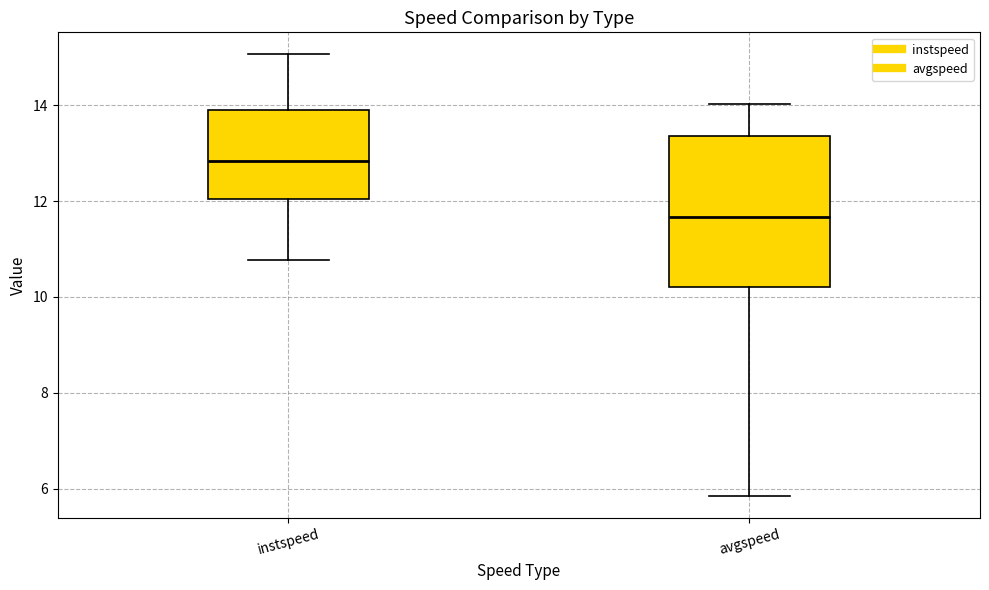

Which box's median line is the lowest?

avgspeed